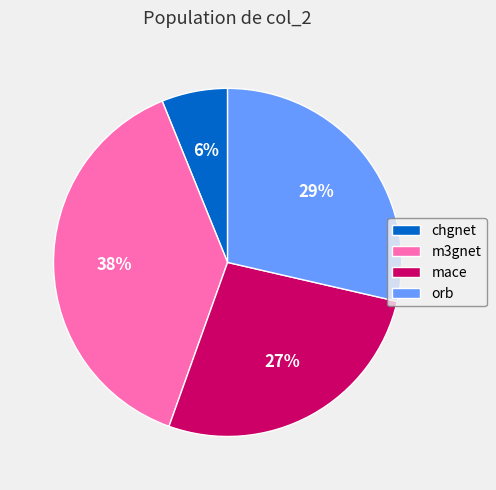

Count the number of slices in the pie.

4